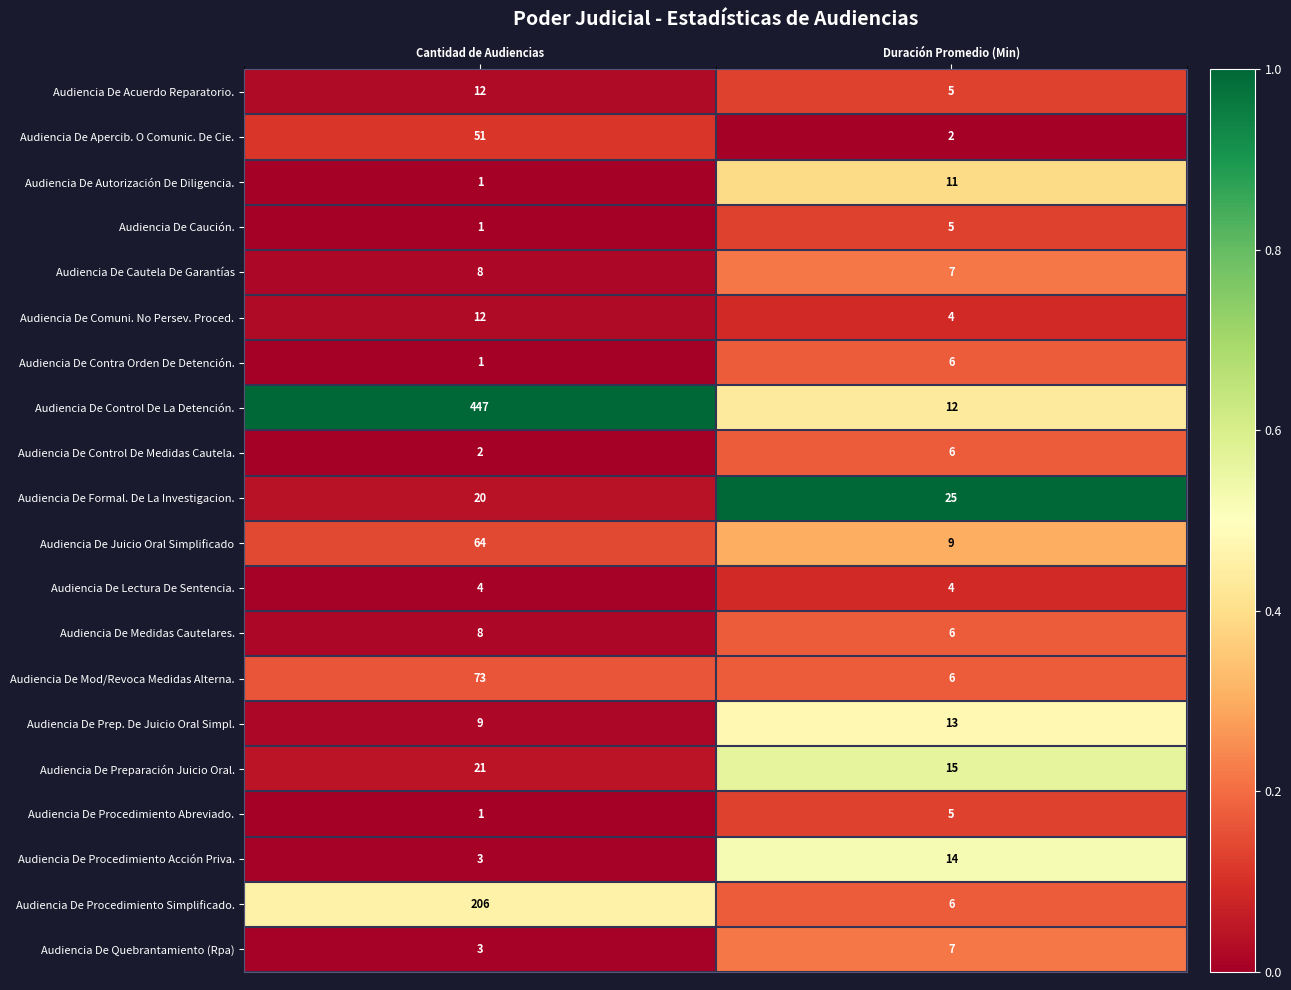

What is the difference between the highest and lowest values at Duración Promedio (Min)?

23